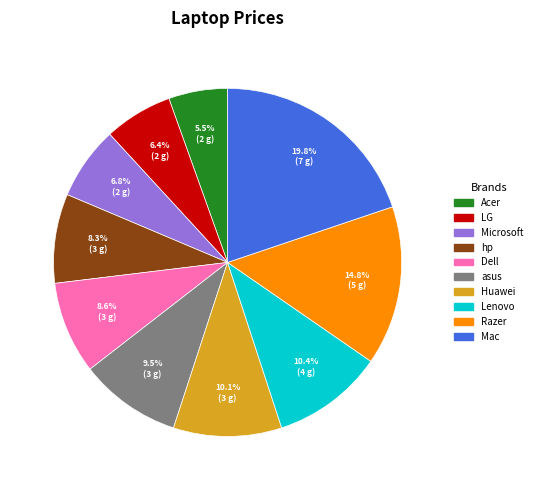

Approximately how many times larger is the value at Acer compared to asus?

0.6